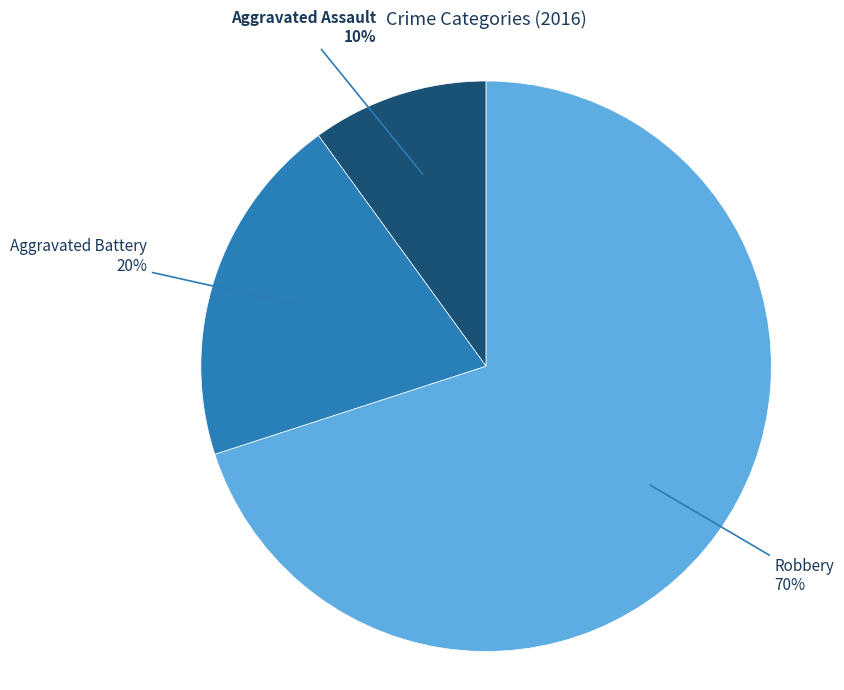

To the nearest percent, what is the difference between the largest and smallest slice percentages?

60%